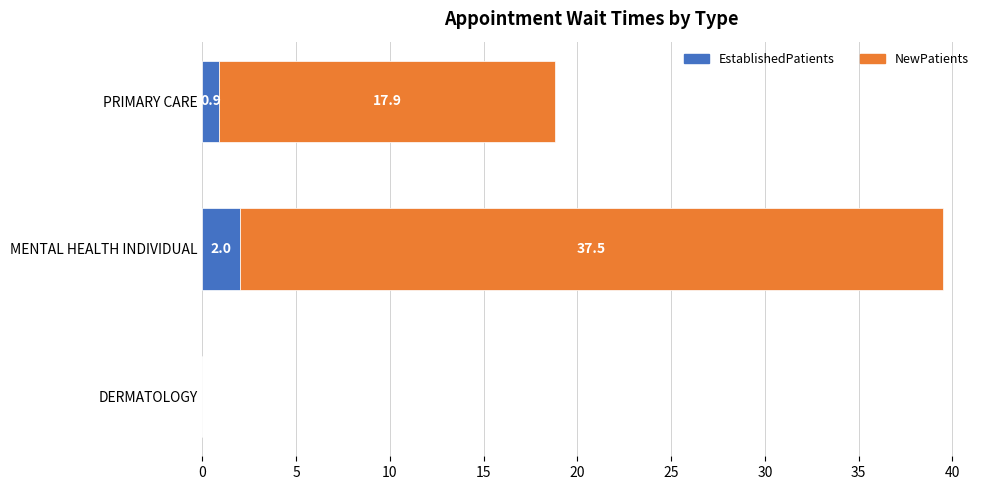

What value does the EstablishedPatients series have at PRIMARY CARE?

0.9